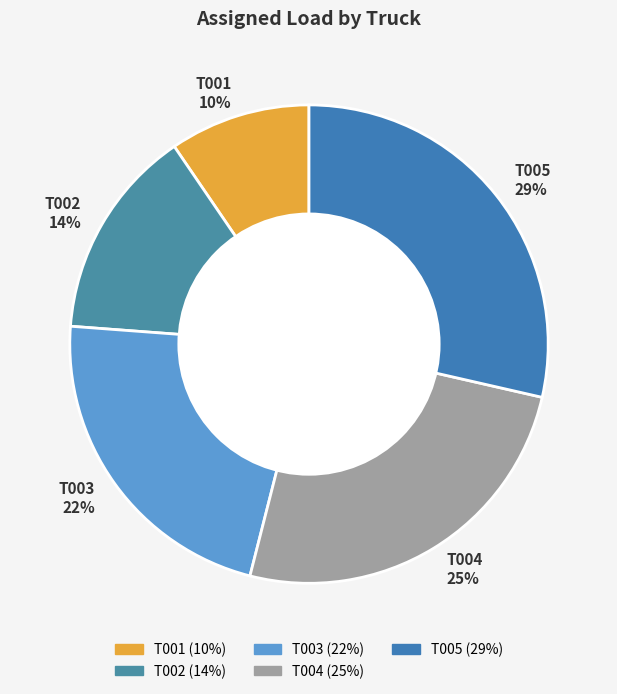

The T001 slice represents 10% of the pie. True or false?

True